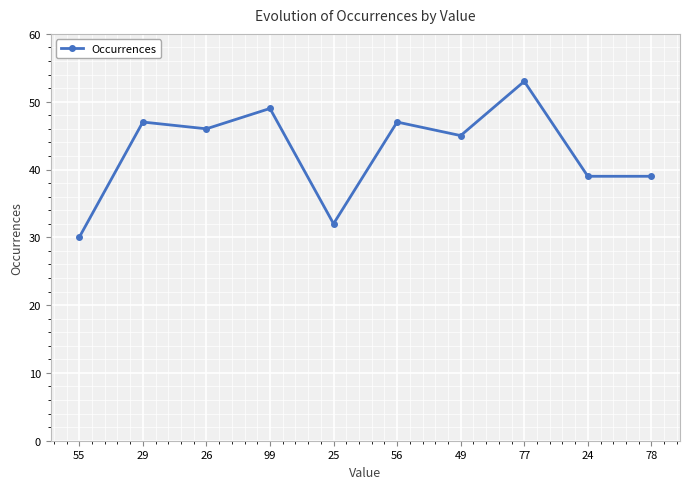

What is the difference between the second highest and second lowest values?

17